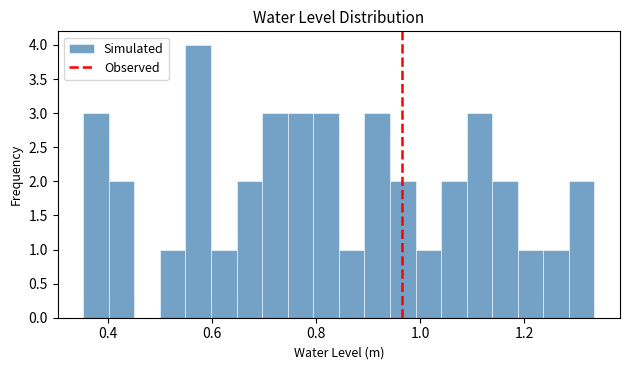

Around what value on the x-axis is the tallest bar? Give the approximate position of its centre, as read against the axis.

0.58